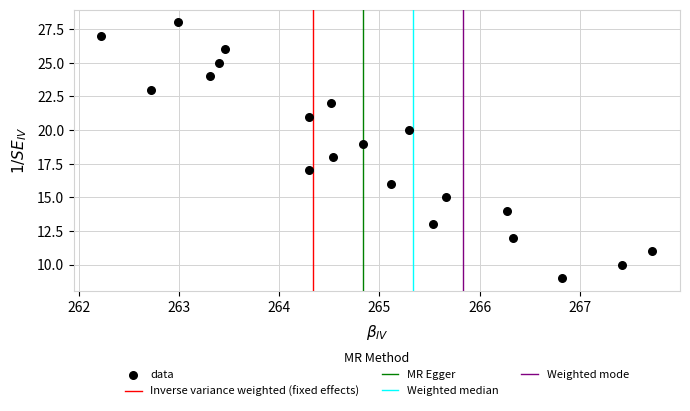

What is the range of Y values (max minus min)?

19